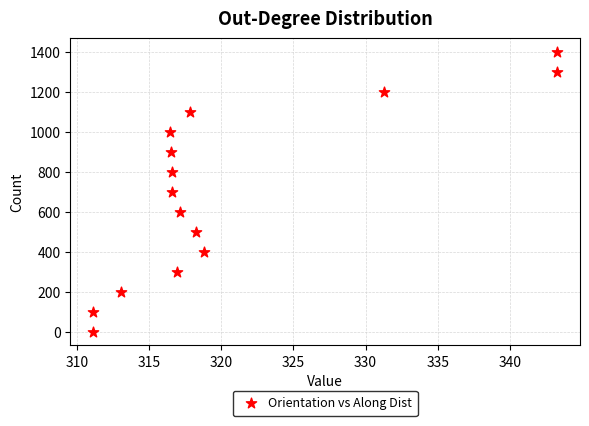

What is the range of Y values (max minus min)?

1398.8